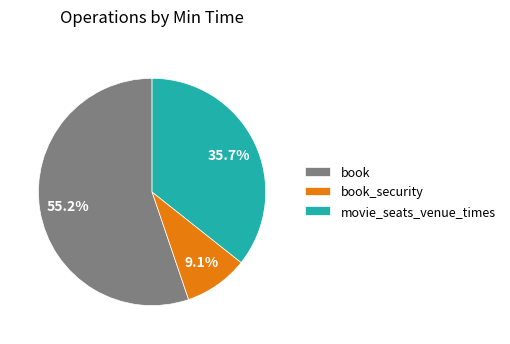

The book_security slice represents 9% of the pie. True or false?

True